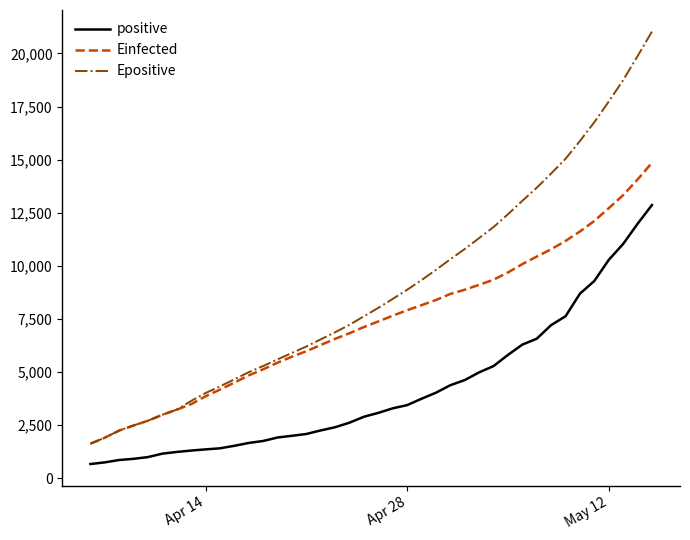

What is the highest value of the Einfected series?

14848.1